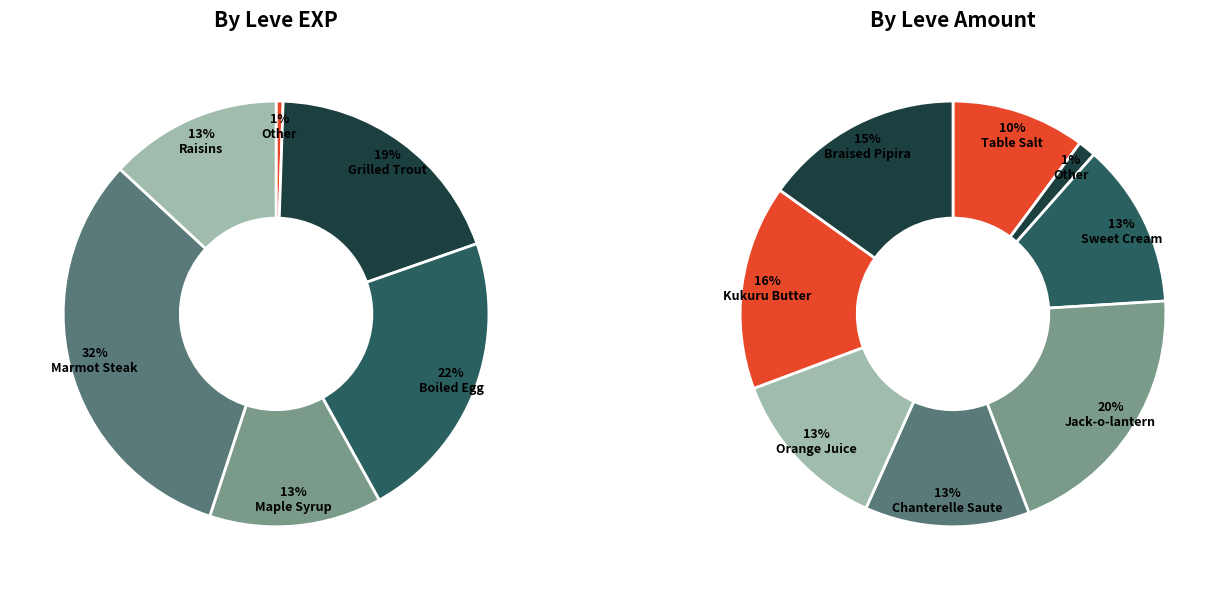

Is the sum of Boiled Egg and Raisins greater than half?

No